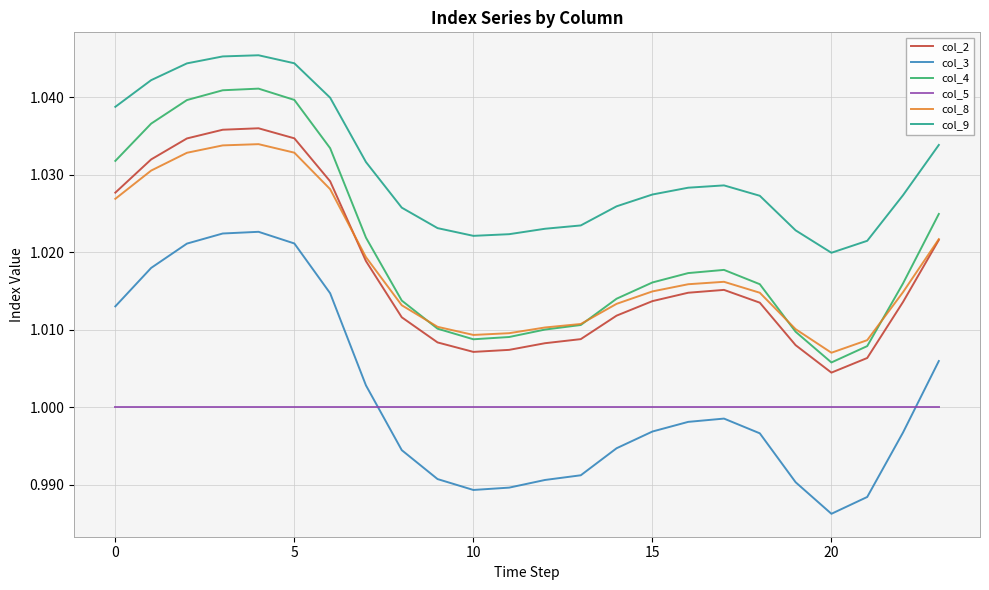

How many series are shown in this chart?

6